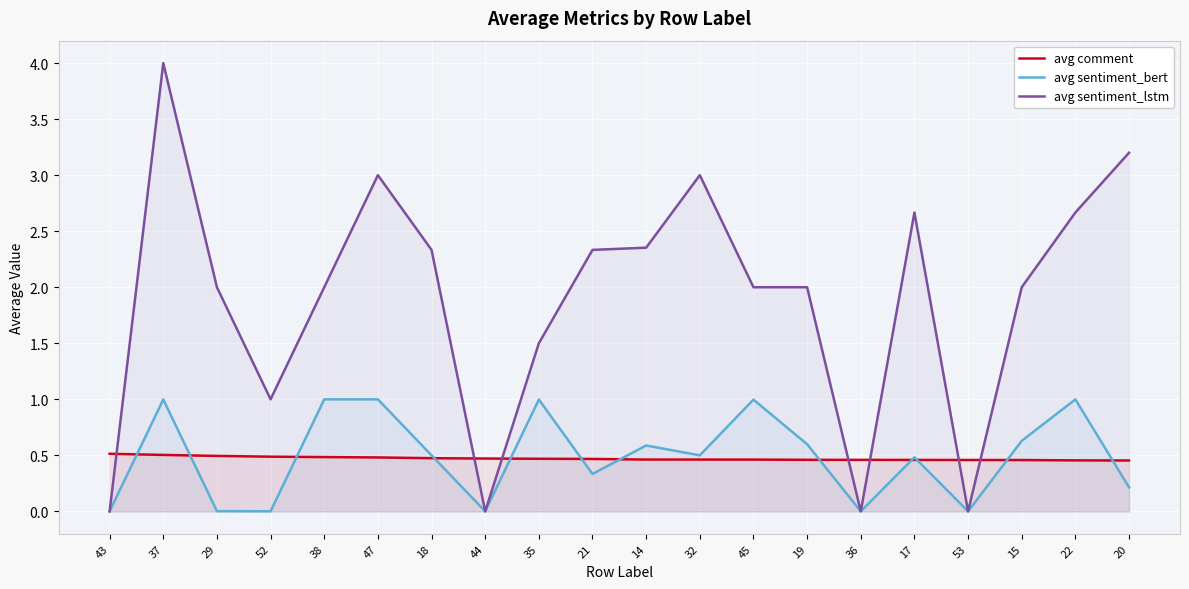

The avg comment series shows 0.3 at 36. True or false?

False